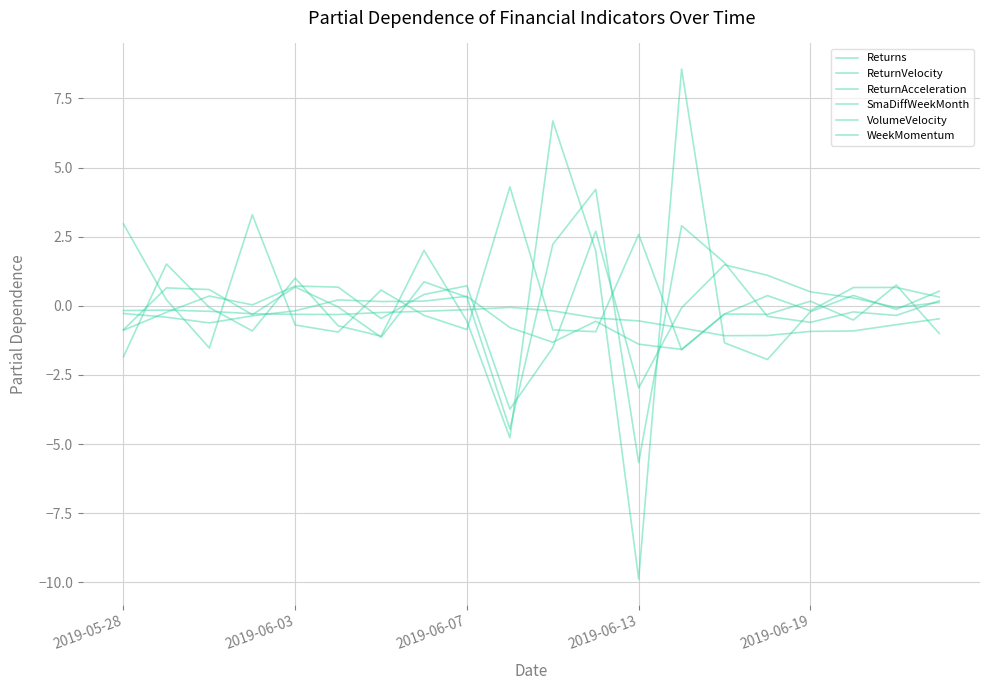

What is the difference between the second highest and minimum values in the ReturnVelocity series?

8.6